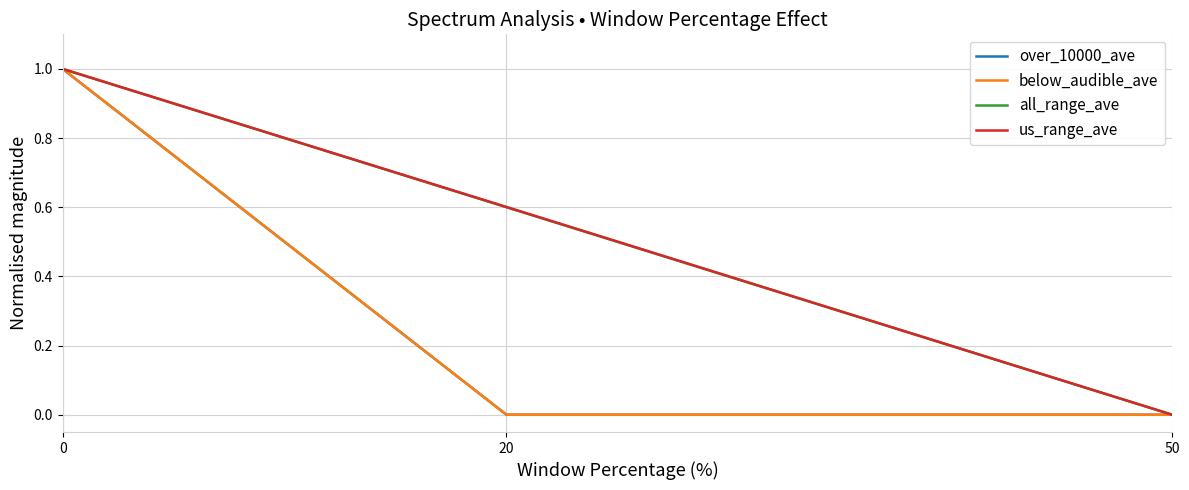

What is the sum of the all_range_ave values at 20 and 0?

1.6